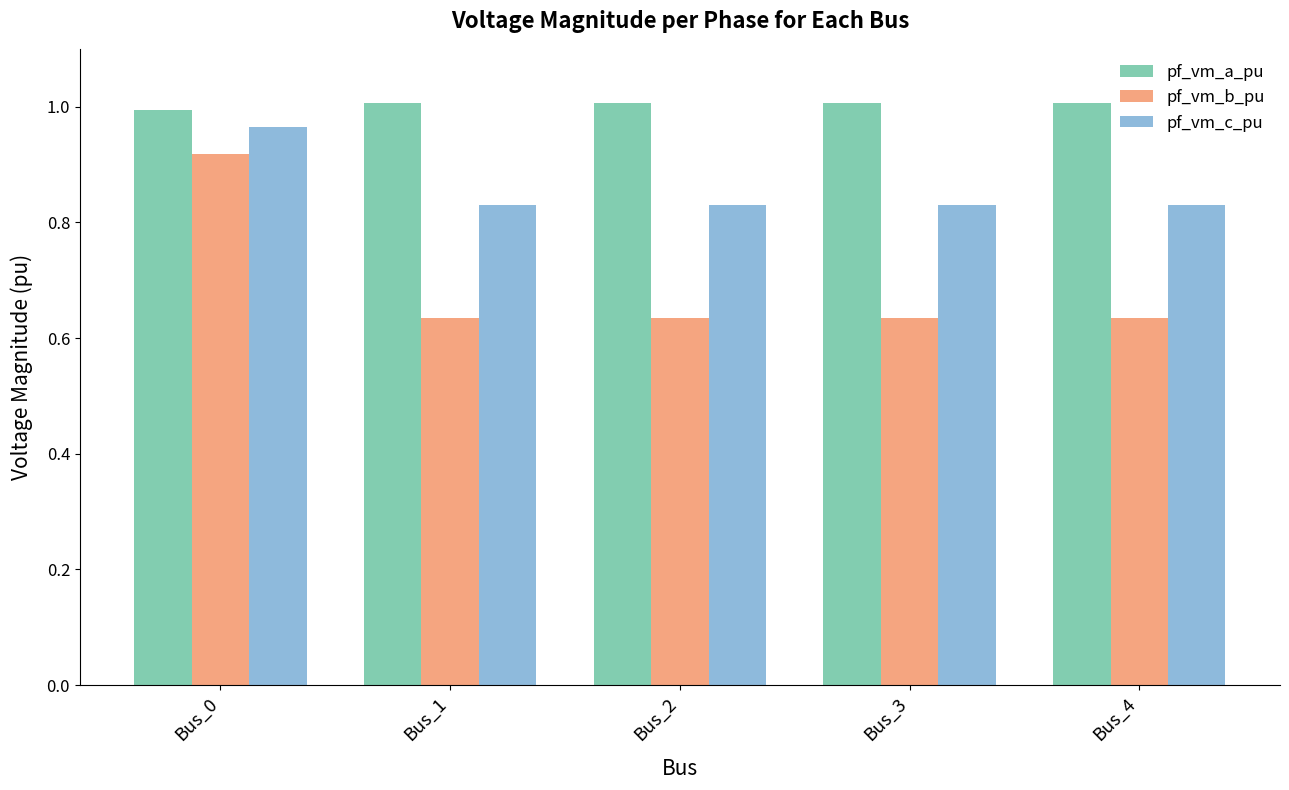

List the series in order of their overall mean, highest first.

pf_vm_a_pu, pf_vm_c_pu, pf_vm_b_pu